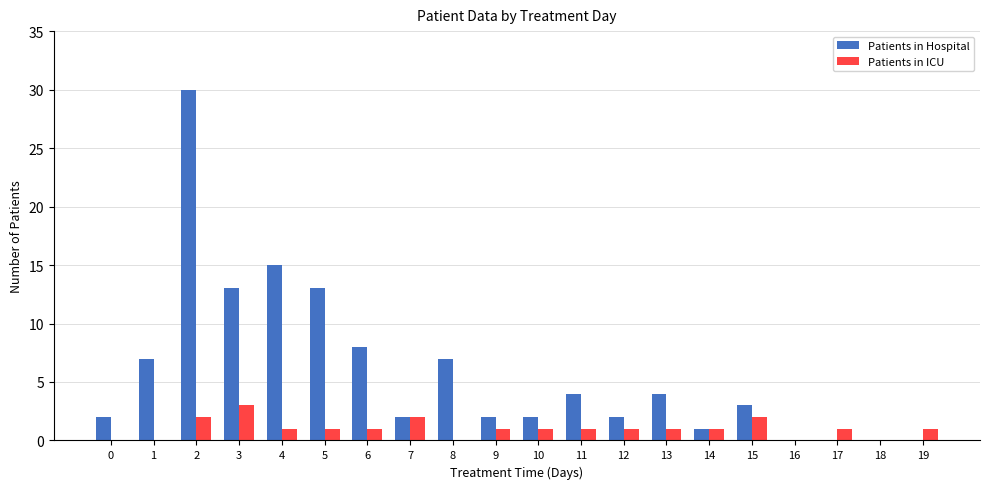

What is the total value across all series at 4?

16